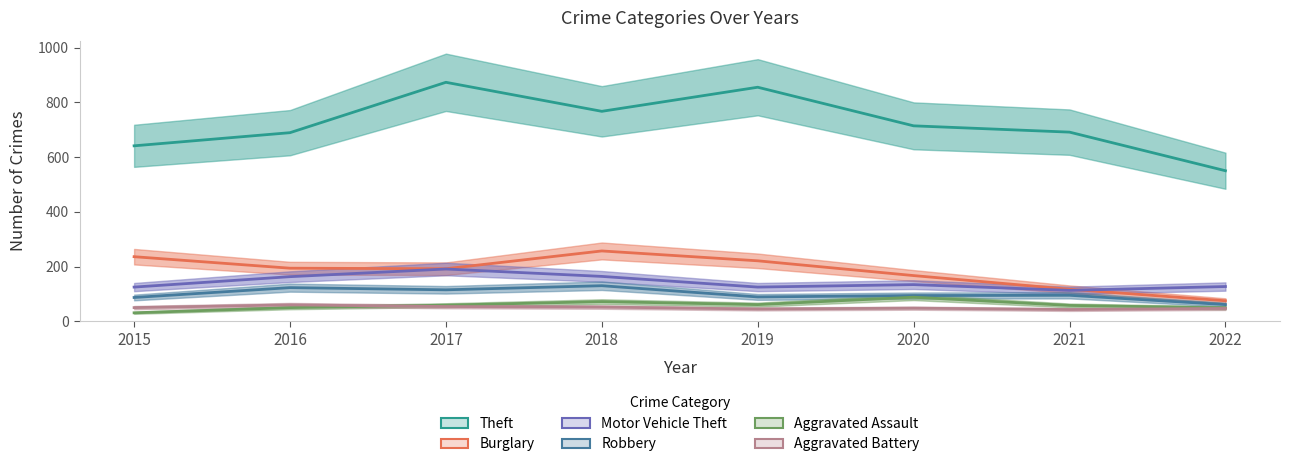

At which category is the sum across all series the highest?

2017